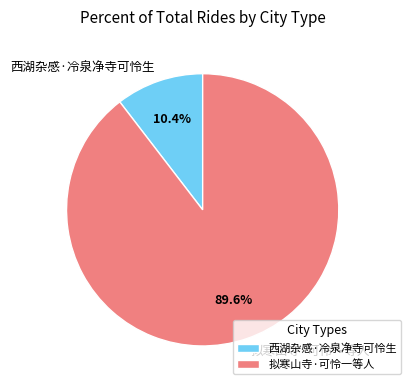

To the nearest percent, what is the combined percentage of 拟寒山寺·可怜一等人 and 西湖杂感·冷泉净寺可怜生?

100%